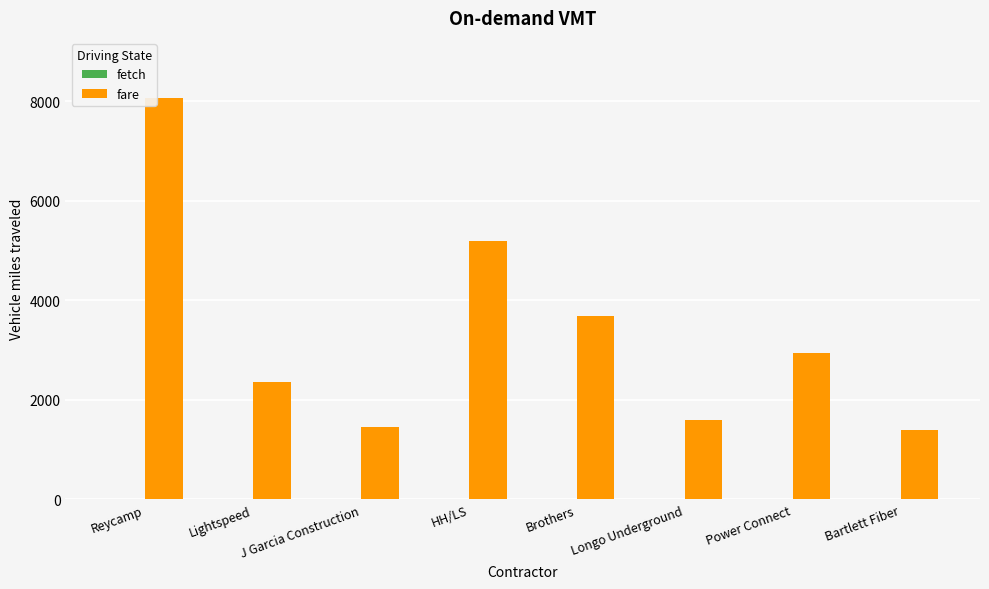

At which label is the value closest to 4732?

HH/LS